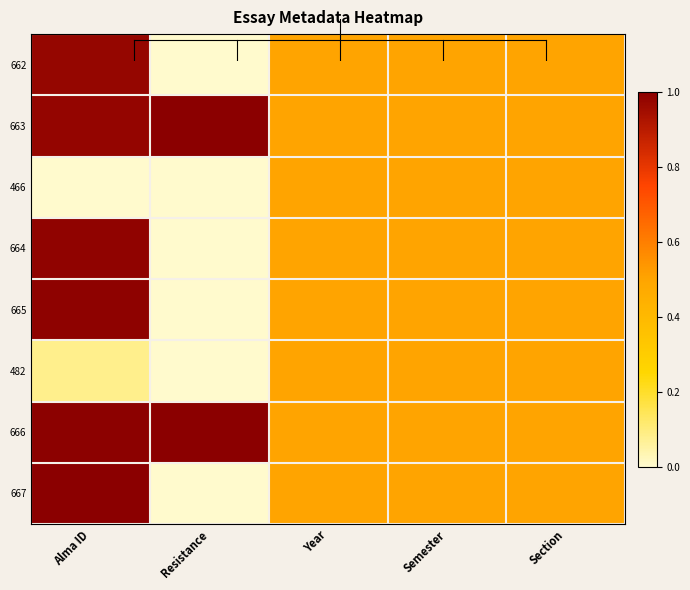

At which category is the sum across all series the highest?

Alma ID